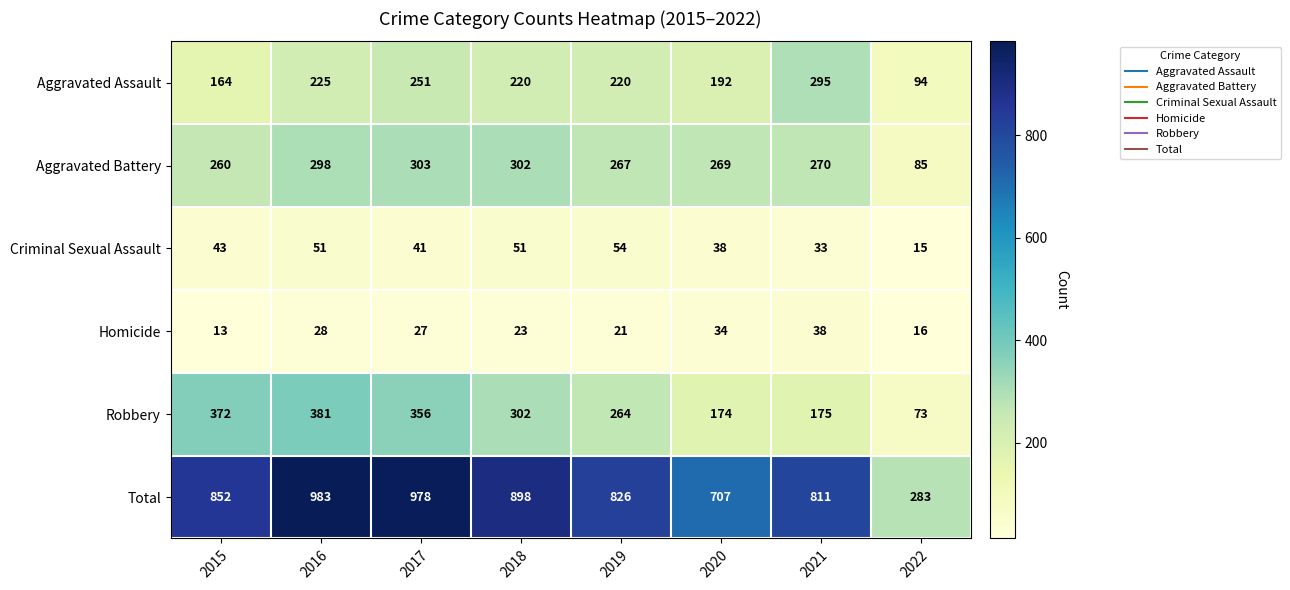

Is it true that Criminal Sexual Assault equals 67 at 2015?

False